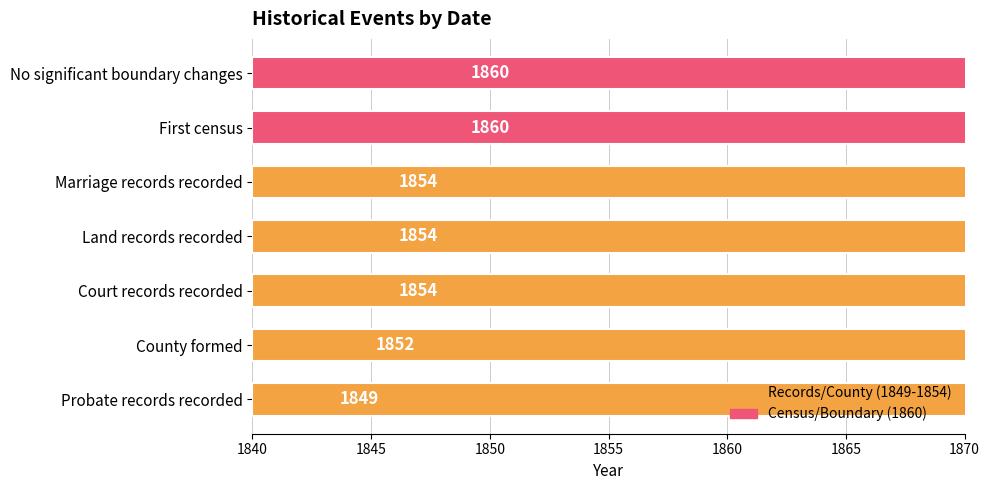

What is the difference between the second highest and minimum values?

11